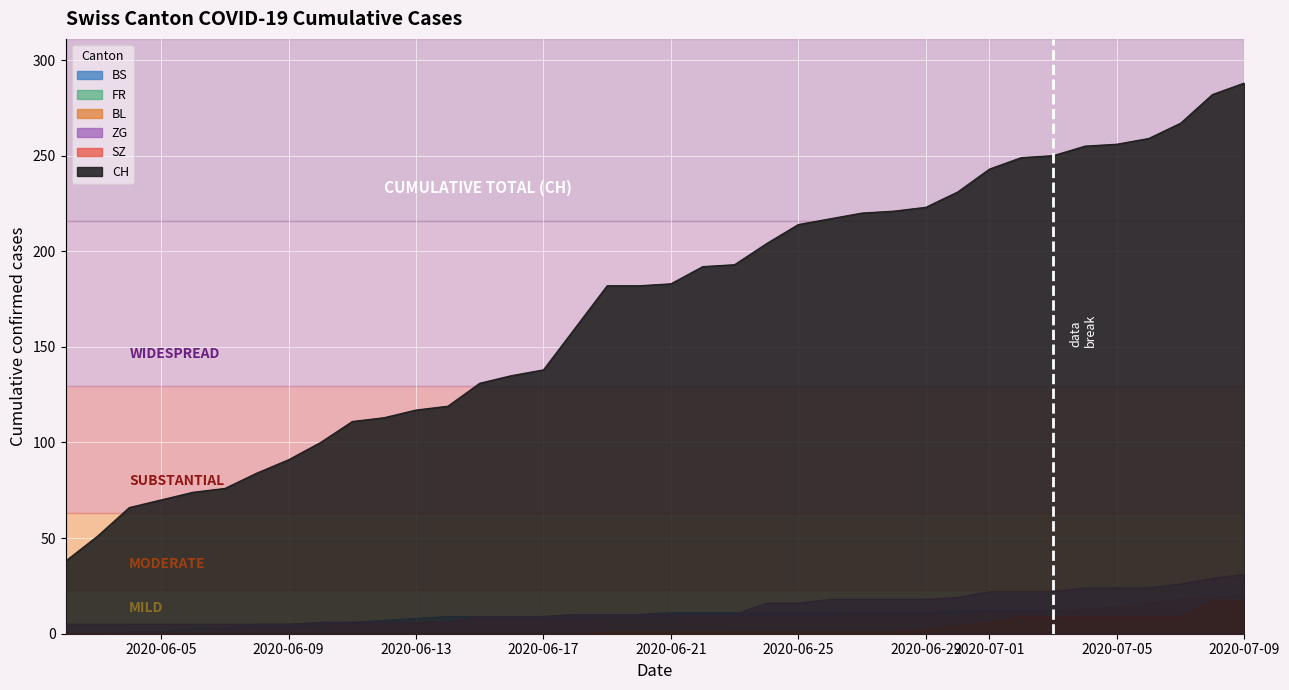

What is the maximum value for FR?

2